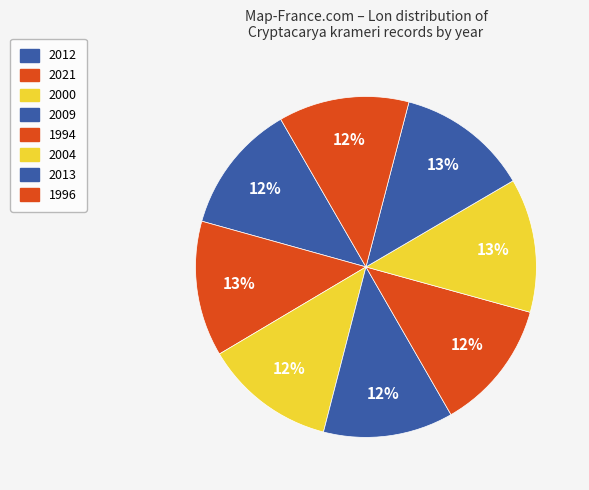

Count the number of slices in the pie.

8